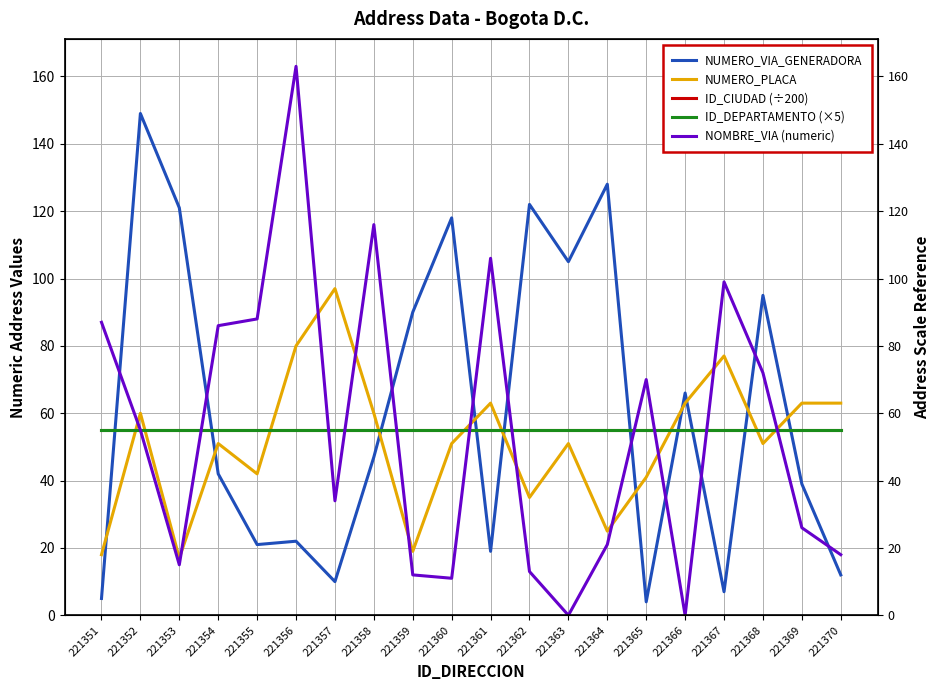

What is the total value across all series at 221358?

333.0